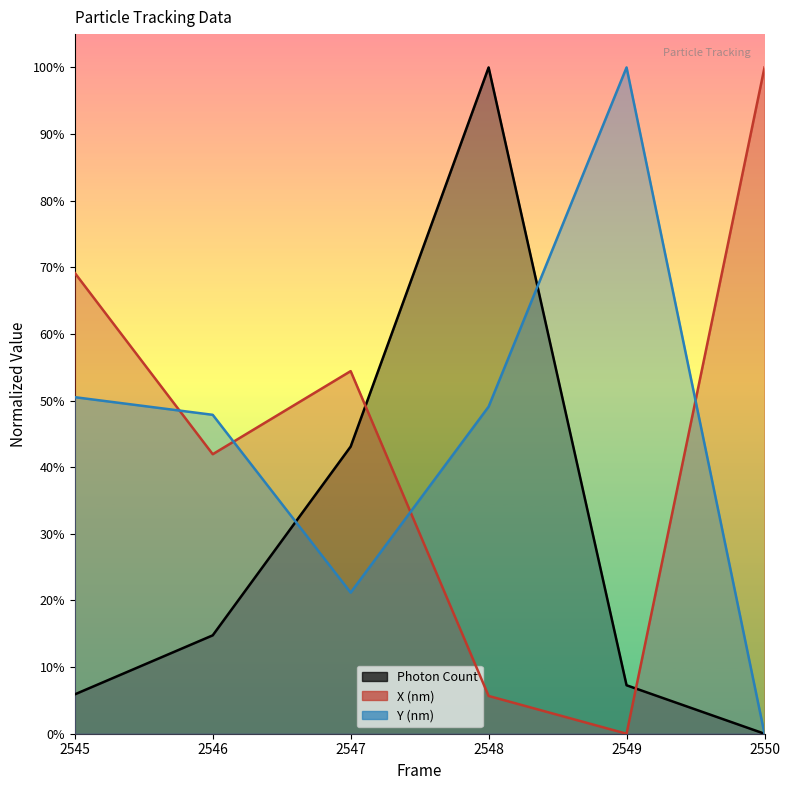

How many positive values does the Photon Count series have?

5